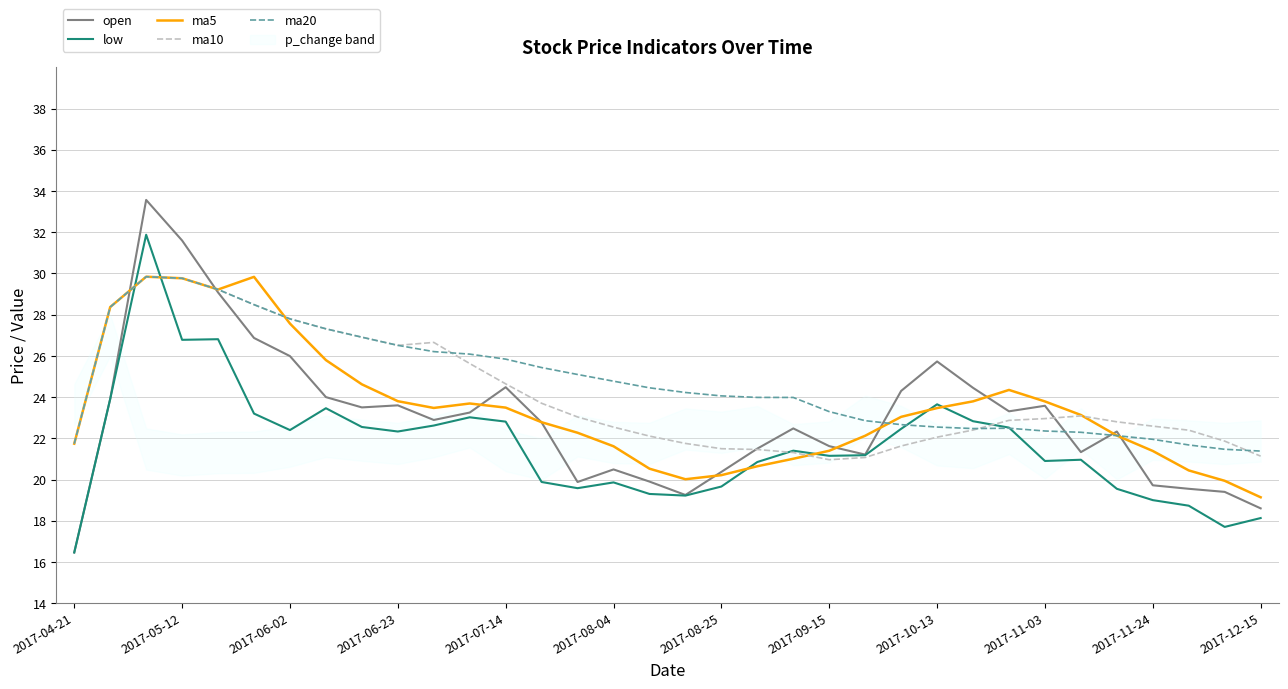

True or false: ma5 has more than 2 interior local peaks.

True